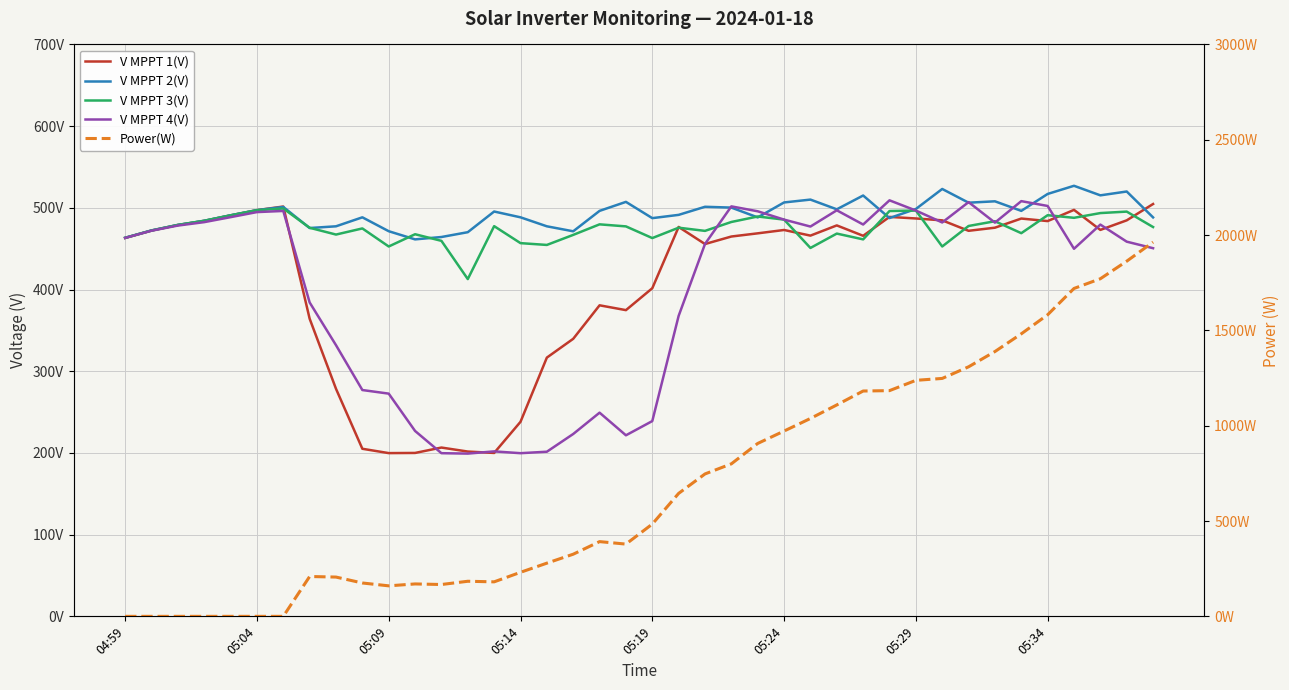

Reading left to right, what are all the values shown in this chart?

V MPPT 1(V): 463.1	472.2	479.0	484.1	490.8	497.2	501.6	364.3	278.5	205.1	199.8	200.0	206.6	201.7	200.0	238.1	316.7	339.7	380.7	374.8	401.6	476.6	455.7	464.9	468.8	472.9	466.0	478.5	465.8	488.9	487.0	484.7	471.9	475.7	486.9	483.8	497.5	473.0	484.7	504.7
V MPPT 2(V): 463.3	472.4	479.1	484.2	490.9	497.2	501.1	475.3	477.4	488.4	471.4	461.4	464.3	470.2	495.5	488.4	477.4	471.3	496.3	507.3	487.4	491.4	501.3	500.3	488.3	506.6	510.1	498.2	515.1	487.5	498.6	523.1	506.3	508.0	496.3	517.0	527.0	515.3	520.0	488.3
V MPPT 3(V): 463.4	472.2	479.1	484.1	490.8	497.1	499.2	475.6	467.3	474.8	452.7	467.7	459.6	412.8	477.6	456.8	454.6	466.9	479.8	477.3	463.0	475.7	471.8	482.7	489.4	485.6	450.9	468.5	461.4	496.1	496.7	452.7	477.8	483.6	469.0	491.0	487.8	493.6	495.4	476.5
V MPPT 4(V): 463.2	472.0	478.3	482.5	488.6	494.8	496.2	384.2	331.9	277.0	272.6	226.9	199.7	199.2	201.9	199.7	201.5	223.2	249.3	221.6	239.0	367.8	455.8	501.8	495.8	485.6	477.1	497.0	479.6	509.2	496.7	482.1	507.0	481.9	508.2	502.3	449.9	479.5	458.6	450.6
Power(W): 0.0	0.0	0.0	0.0	0.0	0.0	0.0	209.0	206.0	175.0	160.0	170.0	167.0	184.0	181.0	231.0	279.0	326.0	392.0	379.0	484.0	645.0	747.0	800.0	907.0	972.0	1038.0	1109.0	1182.0	1184.0	1238.0	1248.0	1309.0	1389.0	1482.0	1582.0	1720.0	1771.0	1863.0	1963.0